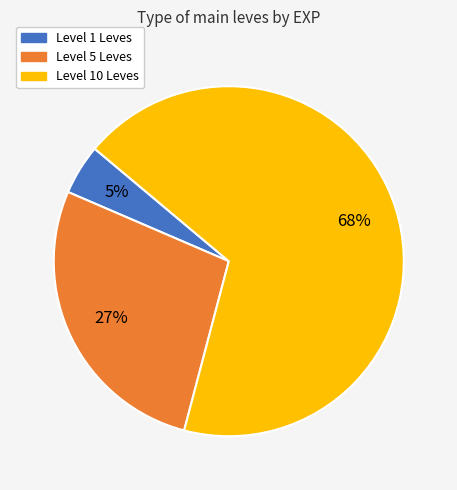

Is there any slice that represents more than half of the pie?

Yes